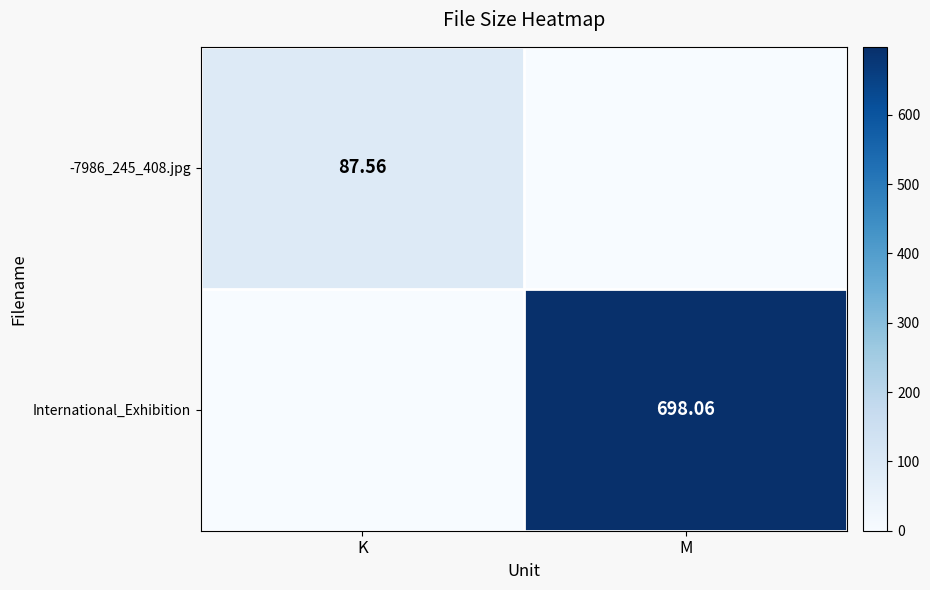

How many data points does each series have?

2